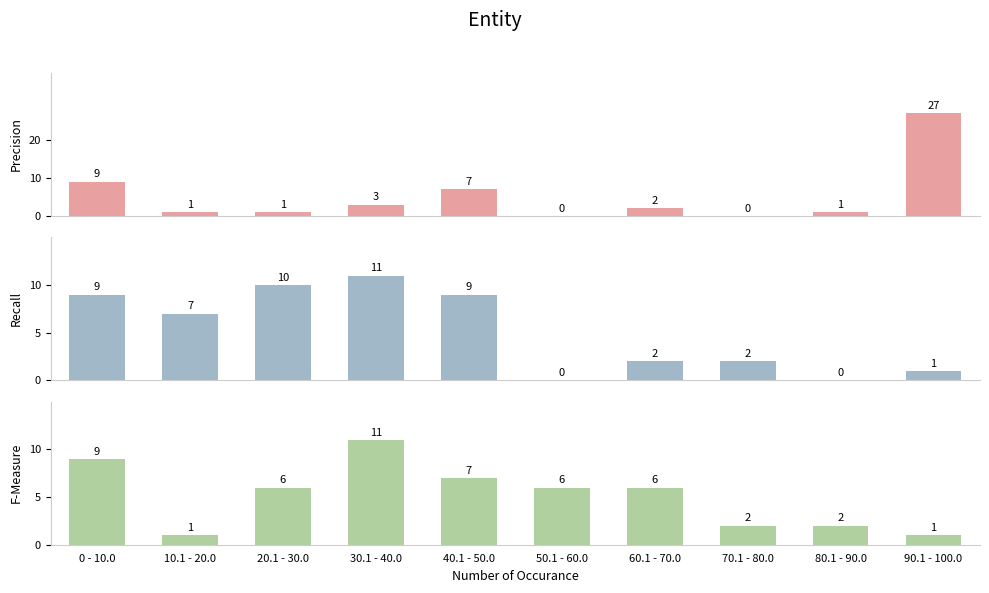

How many groups of bars are there?

10